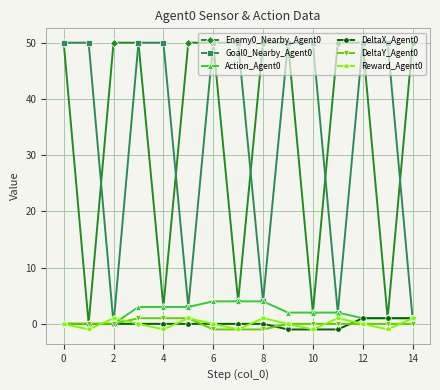

At how many categories does at least one series exceed 48?

15